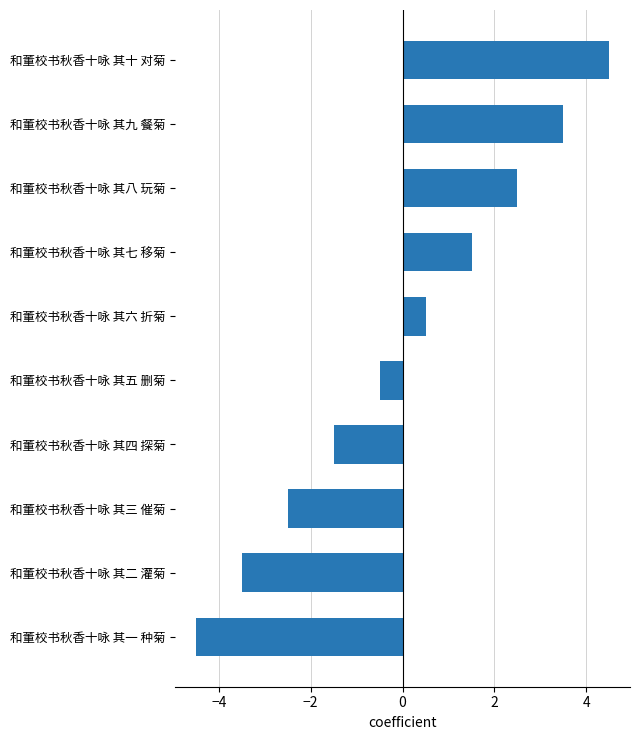

Reading bottom to top, extract all data points from this chart.

和董校书秋香十咏 其一 种菊=-4.5	和董校书秋香十咏 其二 灌菊=-3.5	和董校书秋香十咏 其三 催菊=-2.5	和董校书秋香十咏 其四 探菊=-1.5	和董校书秋香十咏 其五 删菊=-0.5	和董校书秋香十咏 其六 折菊=0.5	和董校书秋香十咏 其七 移菊=1.5	和董校书秋香十咏 其八 玩菊=2.5	和董校书秋香十咏 其九 餐菊=3.5	和董校书秋香十咏 其十 对菊=4.5